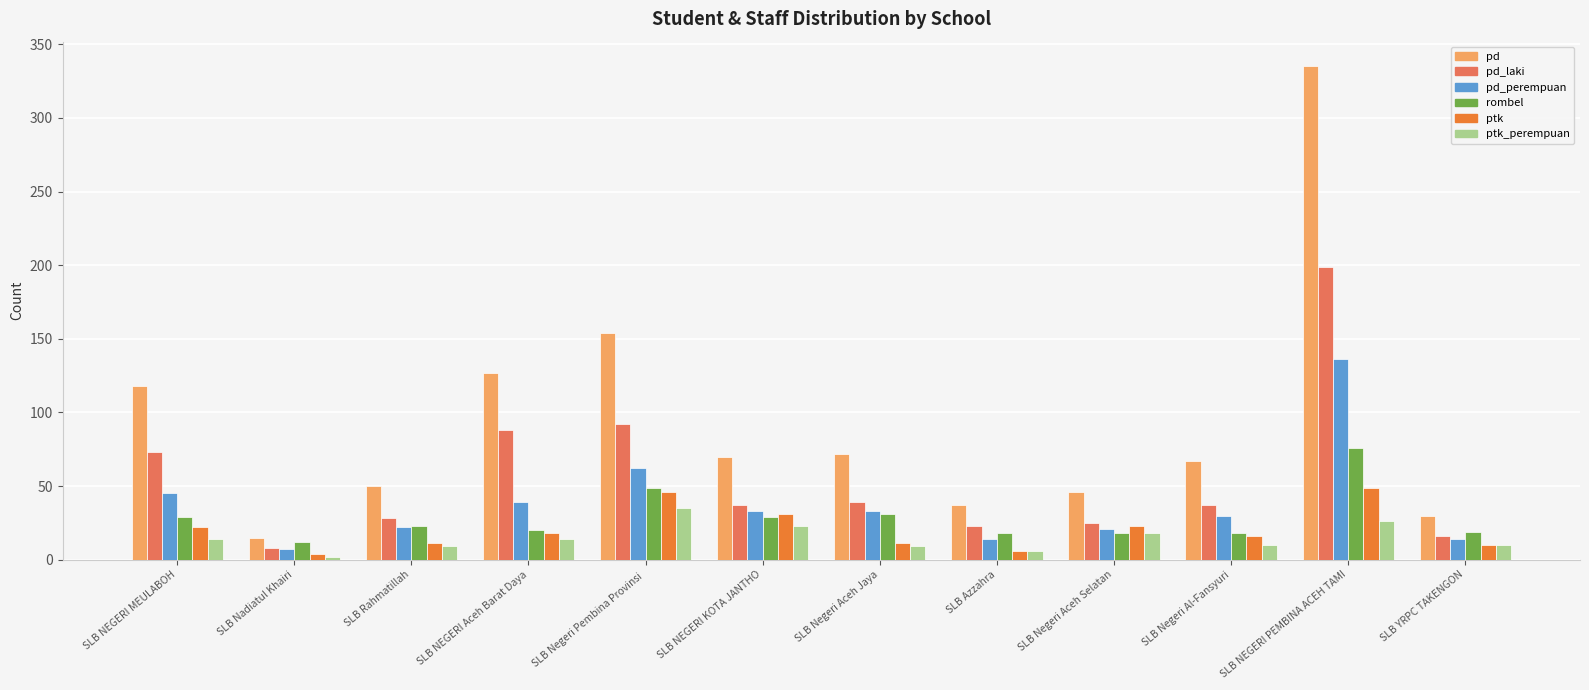

Count the number of data series in this chart.

6